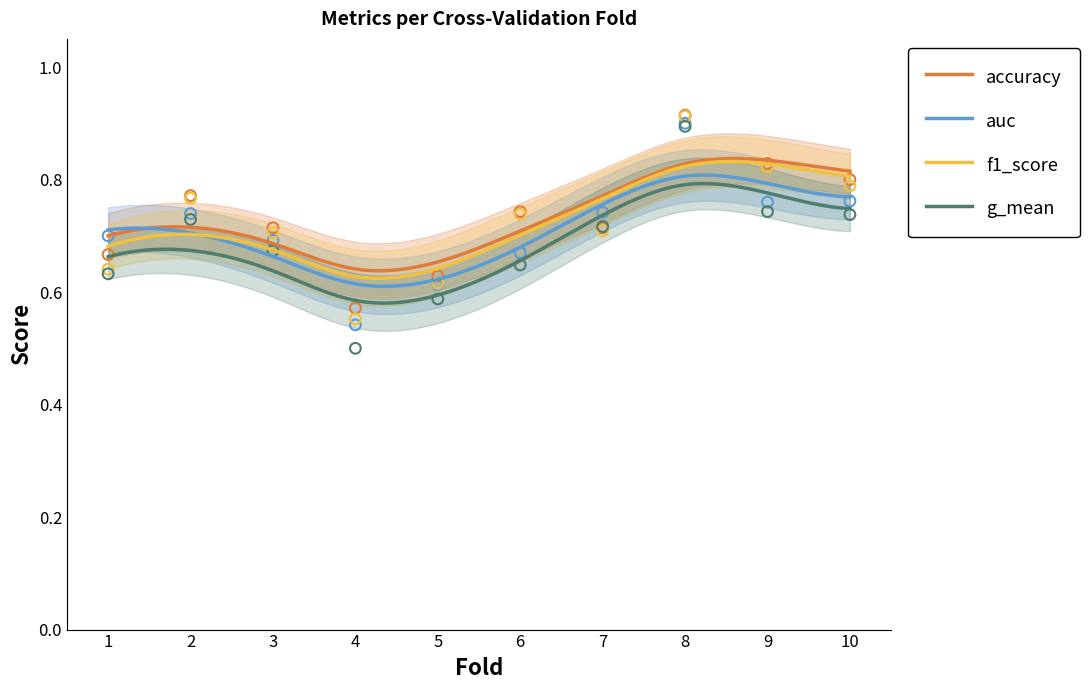

Which series contains the highest Y value?

accuracy